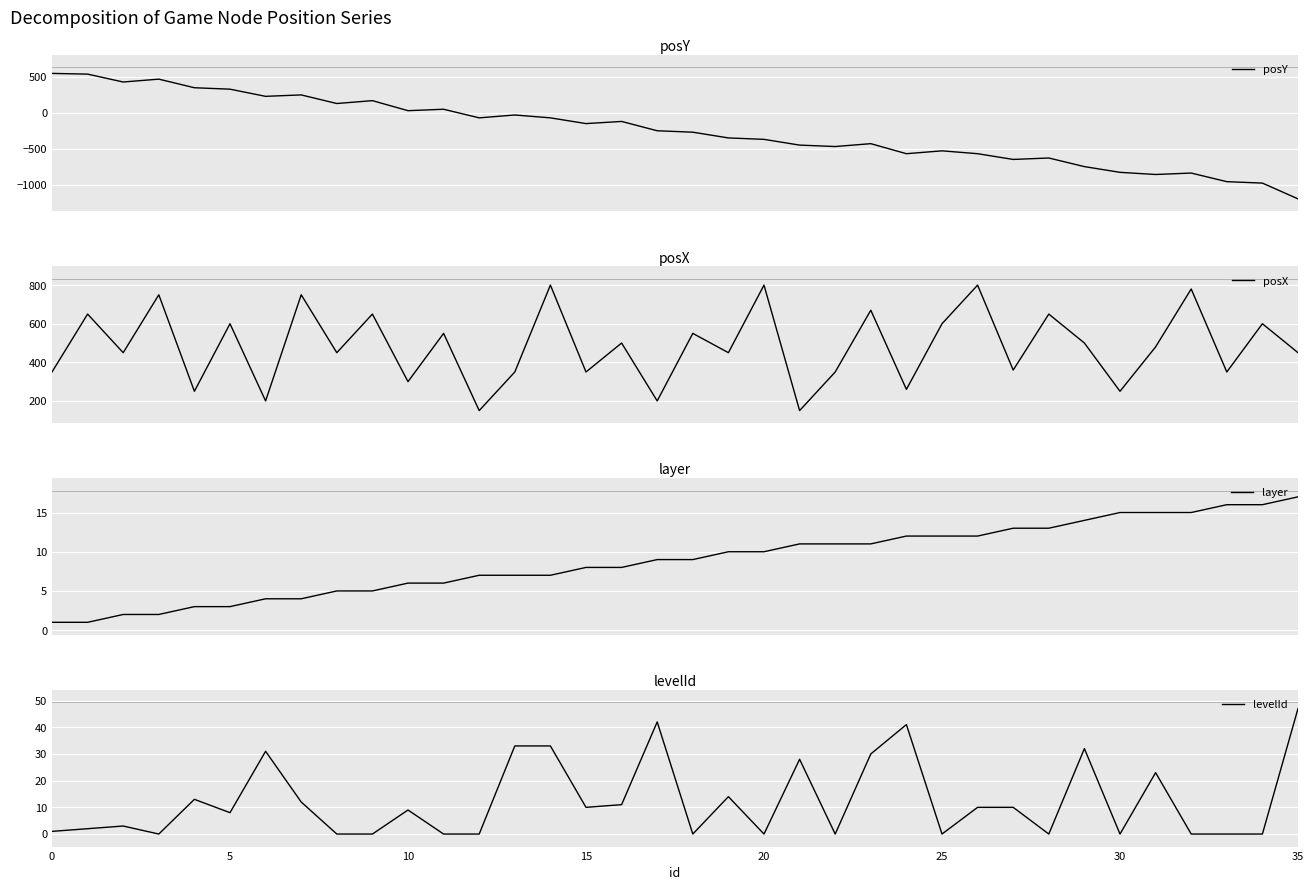

What value does the levelId series have at 13, to the nearest 10?

30